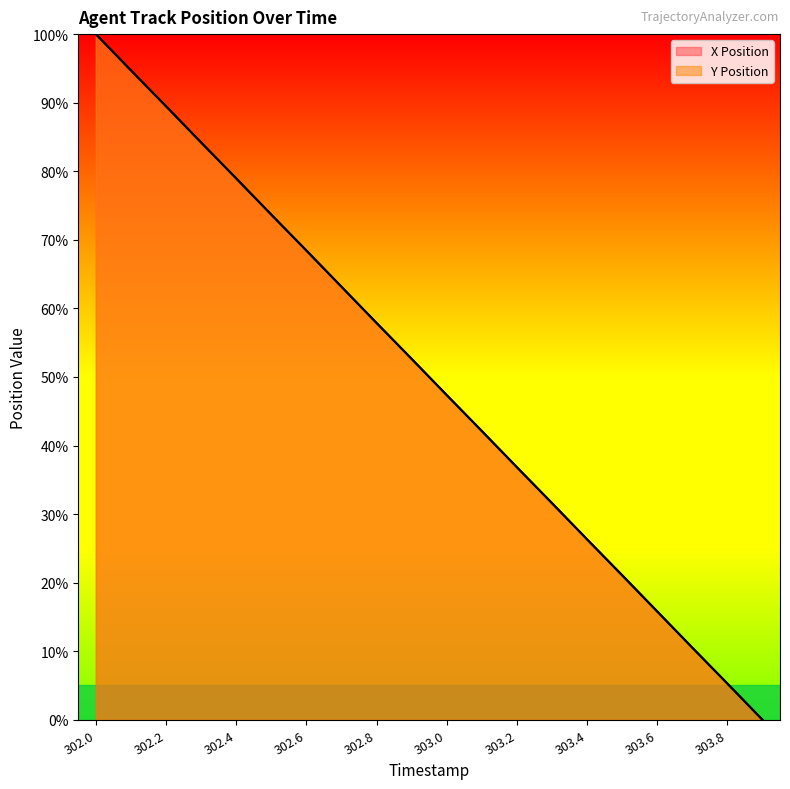

What is the value of the Y Position point at the 10th from the left?

52.6